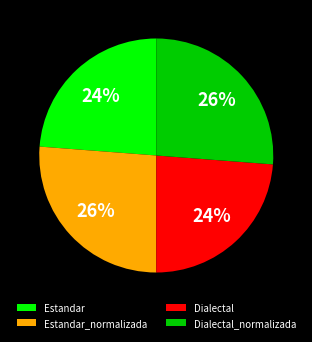

Is it true that Dialectal_normalizada is 26% of the pie?

True